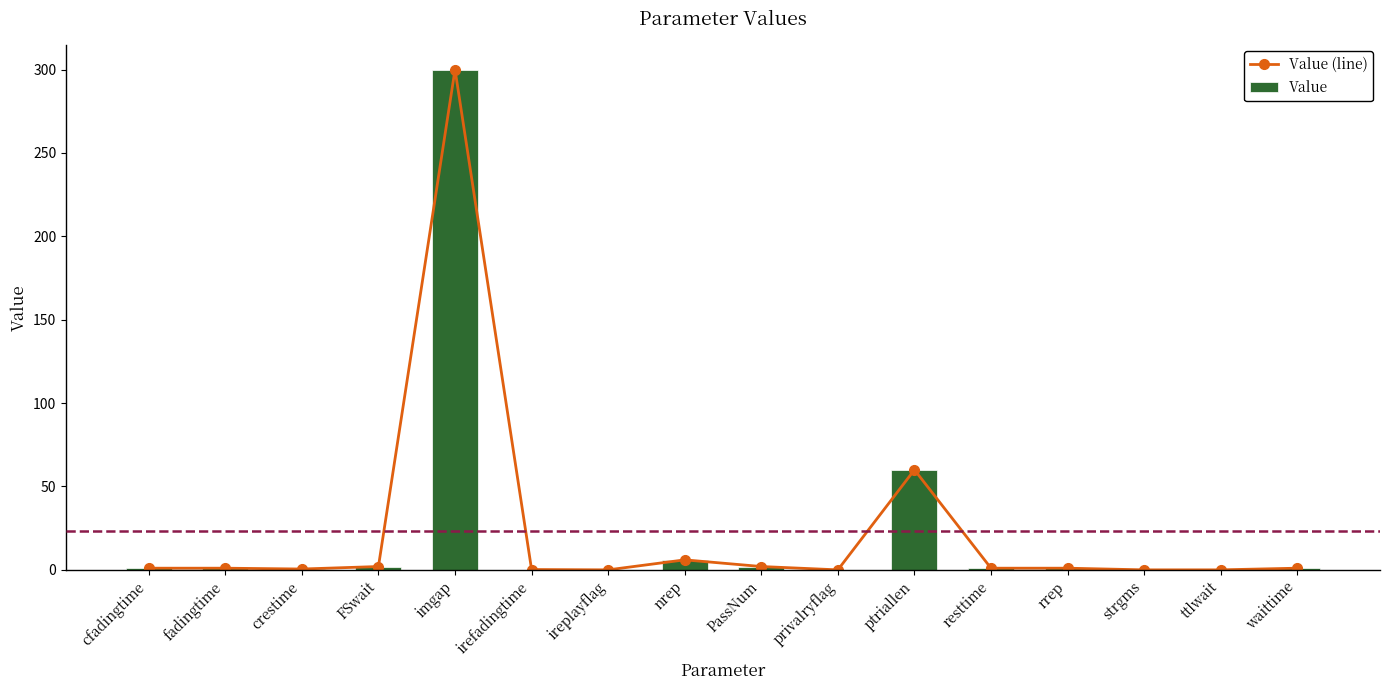

What is the difference between the Value values at nrep and waittime?

5.0